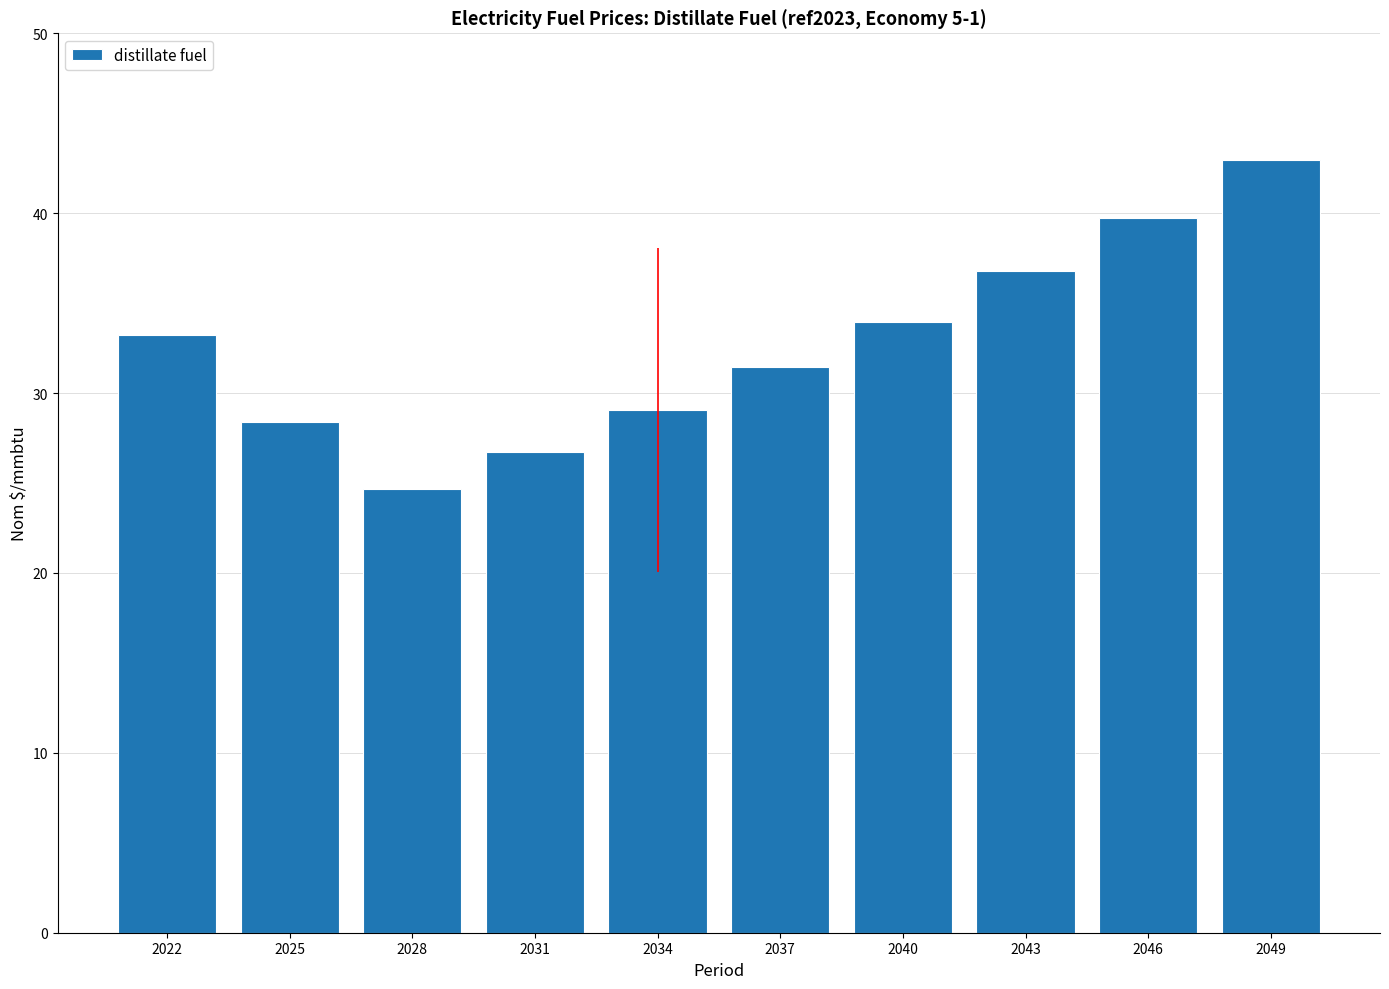

What is the change in value from 2025 to 2046?

+11.3